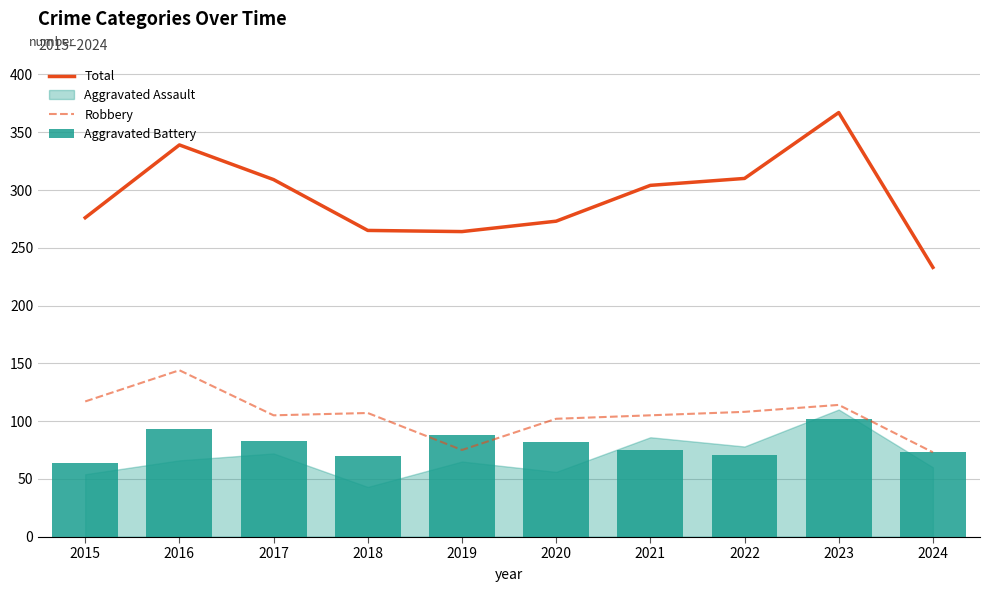

Is it true that Robbery equals 144 at 2016?

True